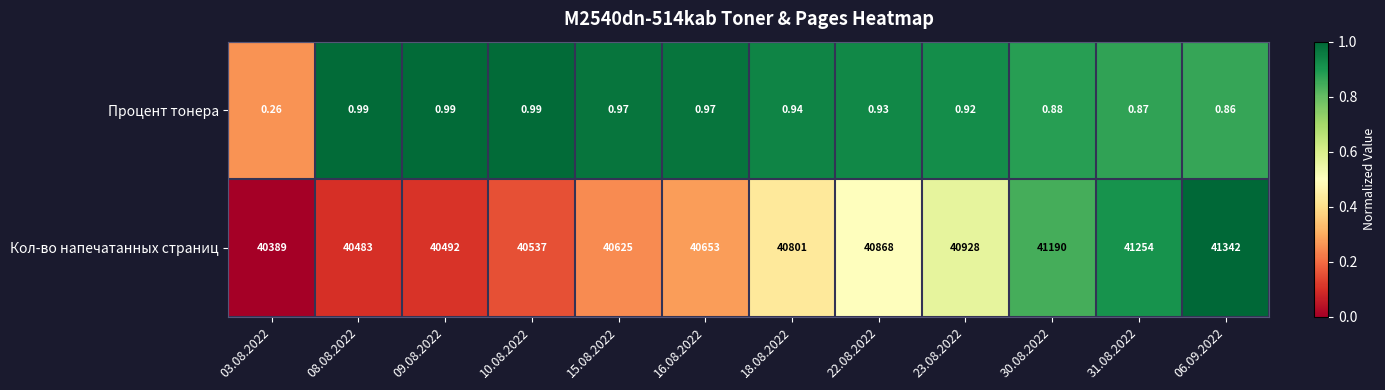

List the series in order of their overall mean, highest first.

Кол-во напечатанных страниц, Процент тонера